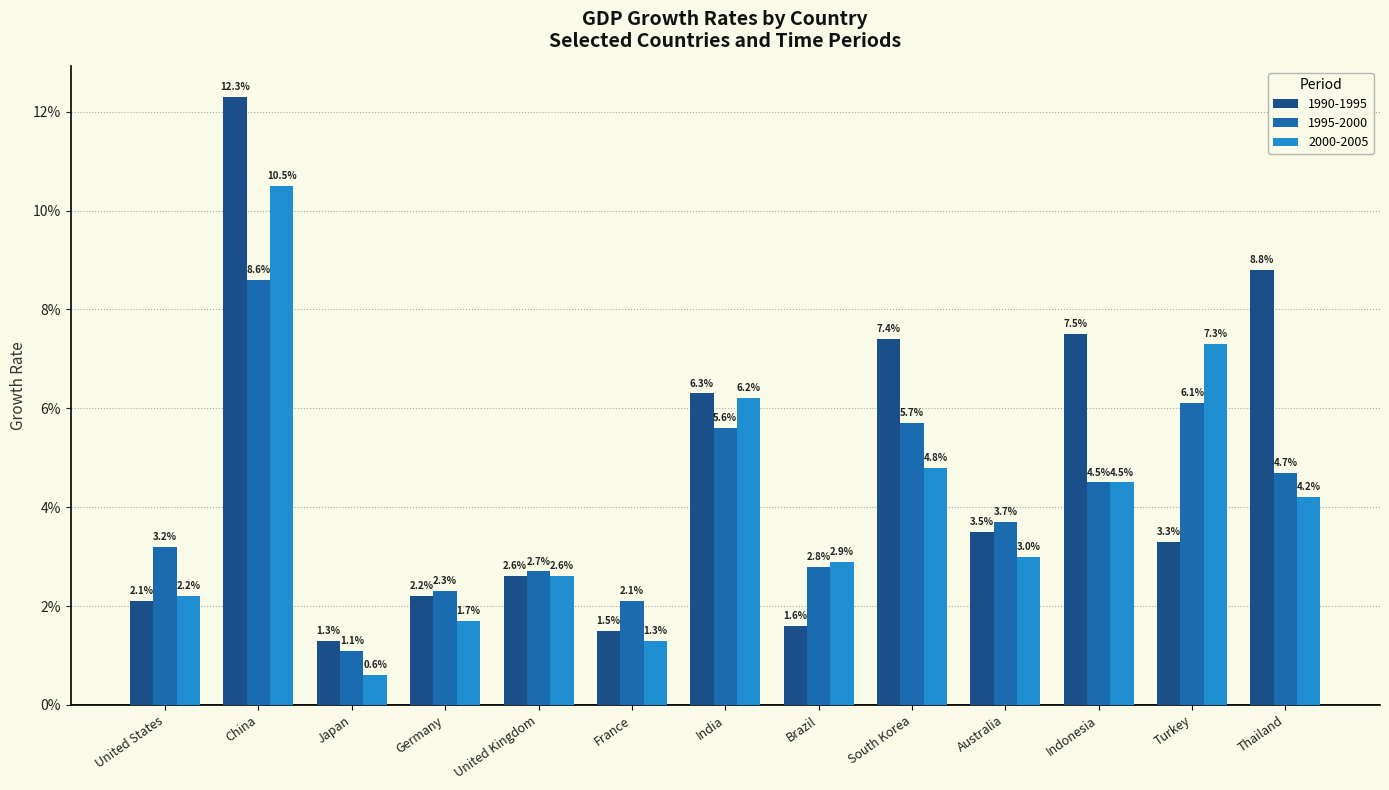

What are all the series names shown in the legend?

1990-1995, 1995-2000, 2000-2005